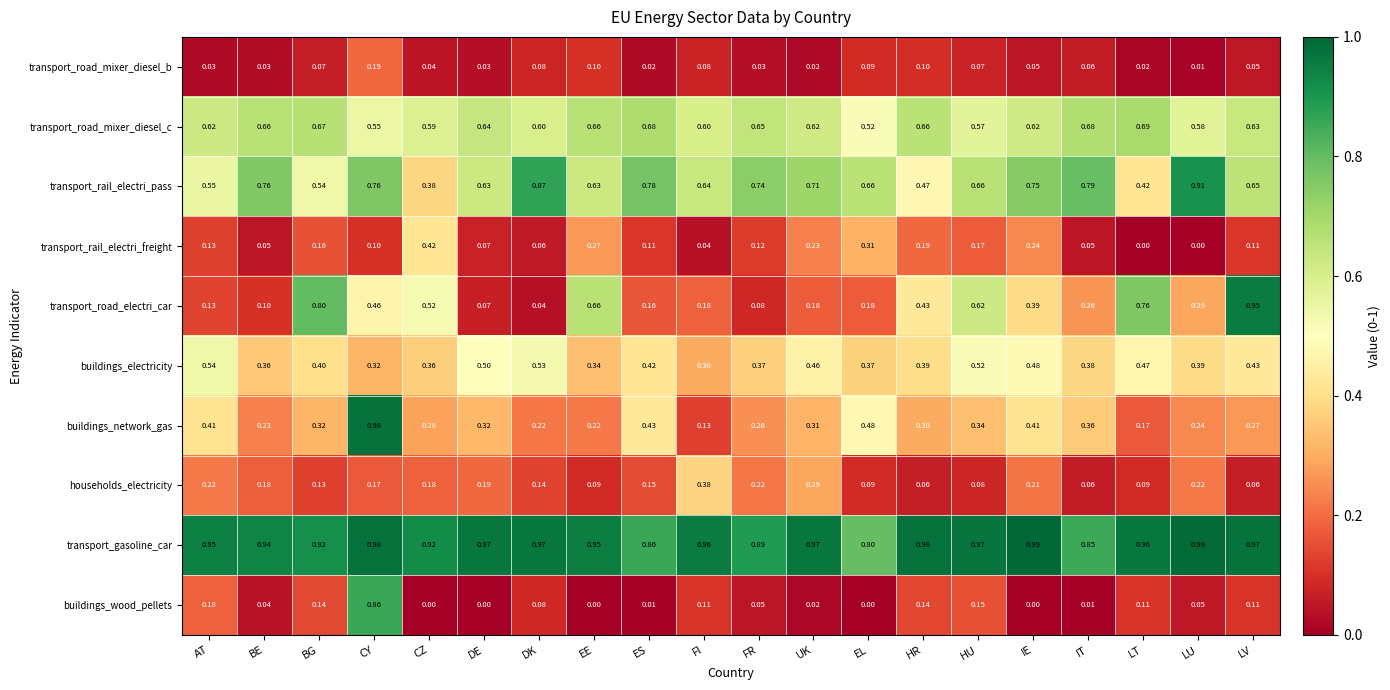

List the series in order of their peak value, highest first.

transport_gasoline_car, buildings_network_gas, transport_road_electri_car, transport_rail_electri_pass, buildings_wood_pellets, transport_road_mixer_diesel_c, buildings_electricity, transport_rail_electri_freight, households_electricity, transport_road_mixer_diesel_b